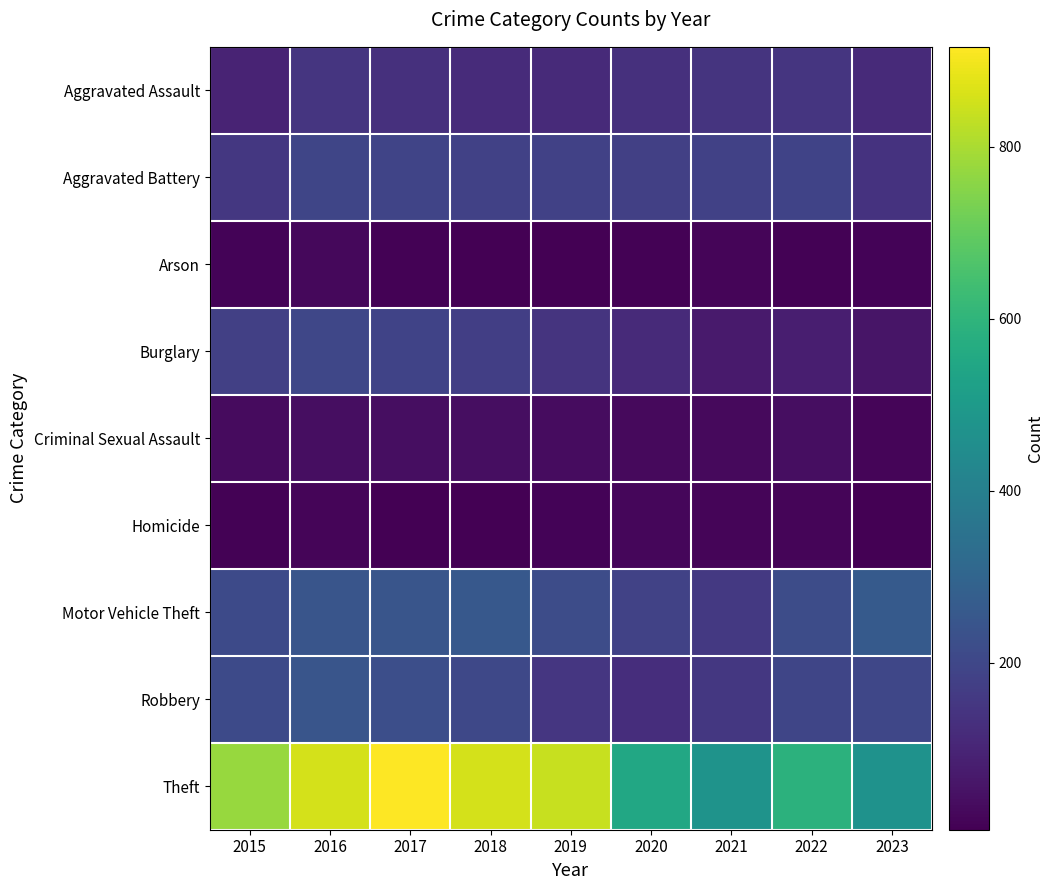

How many categories are shown in the chart?

9